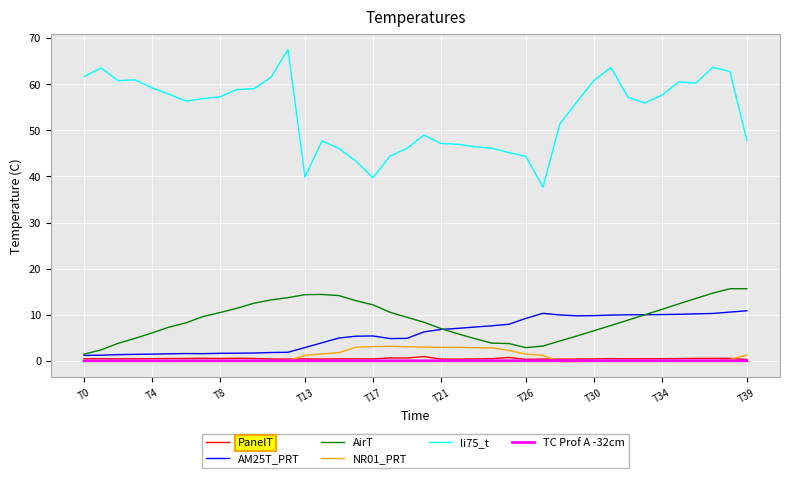

Which series has the largest total across all categories?

li75_t